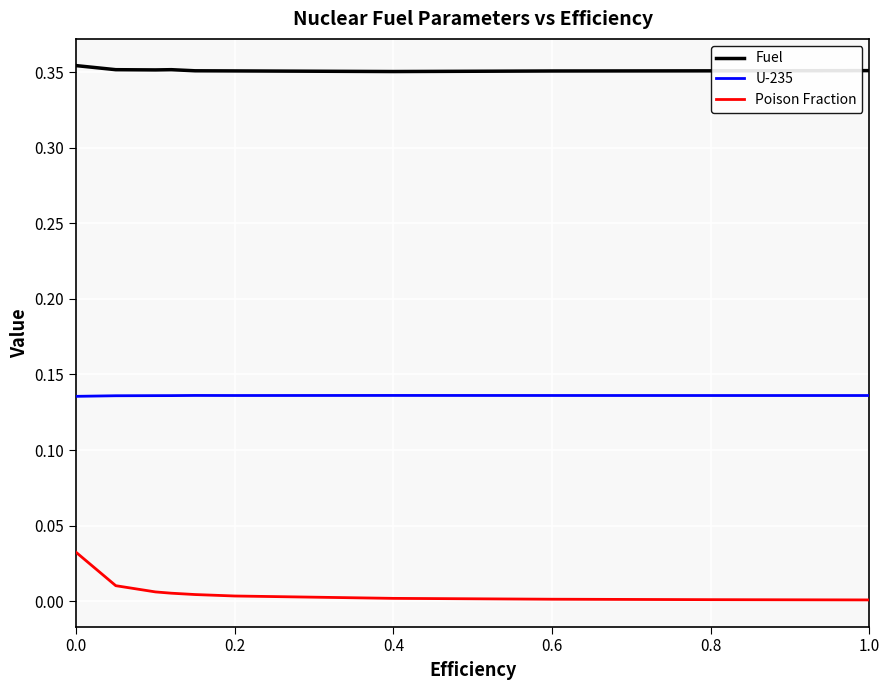

What are all the series names shown in the legend?

Fuel, U-235, Poison Fraction